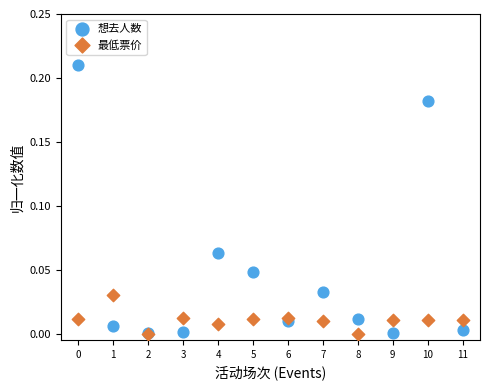

Which series reaches the maximum Y coordinate?

想去人数